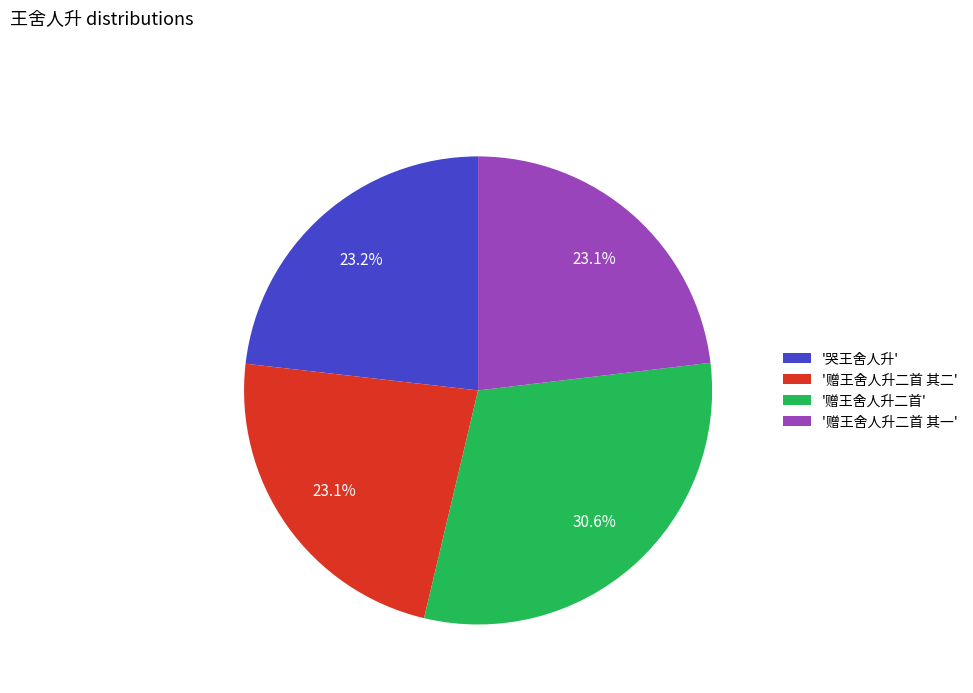

Combined, what portion of the pie is '赠王舍人升二首' and '赠王舍人升二首 其二'?

53.7%